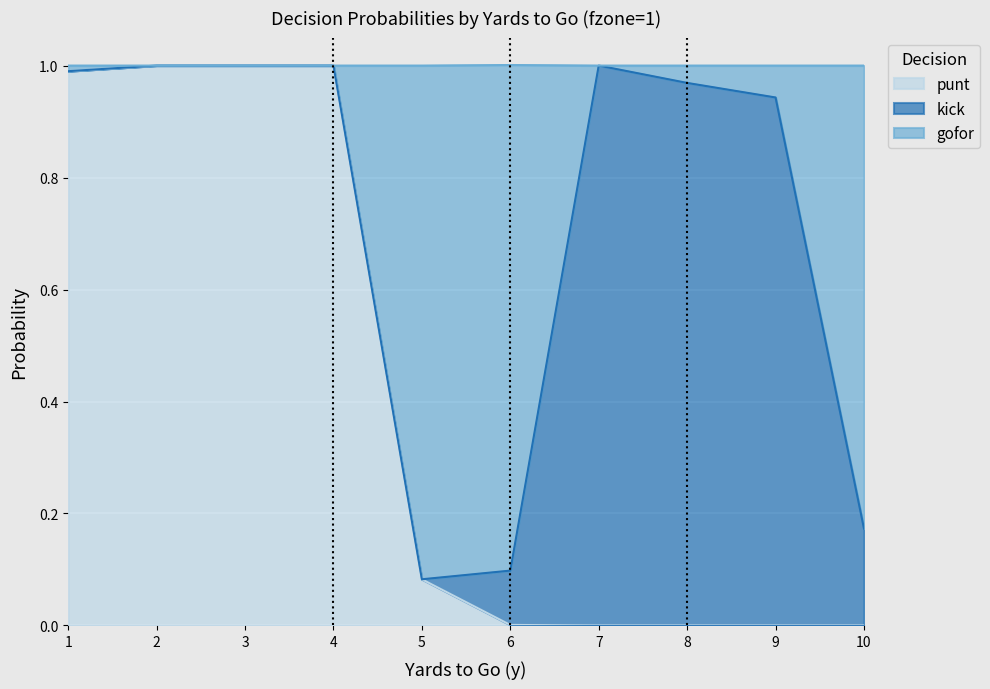

Is it true that punt equals 1.0 at 3?

True